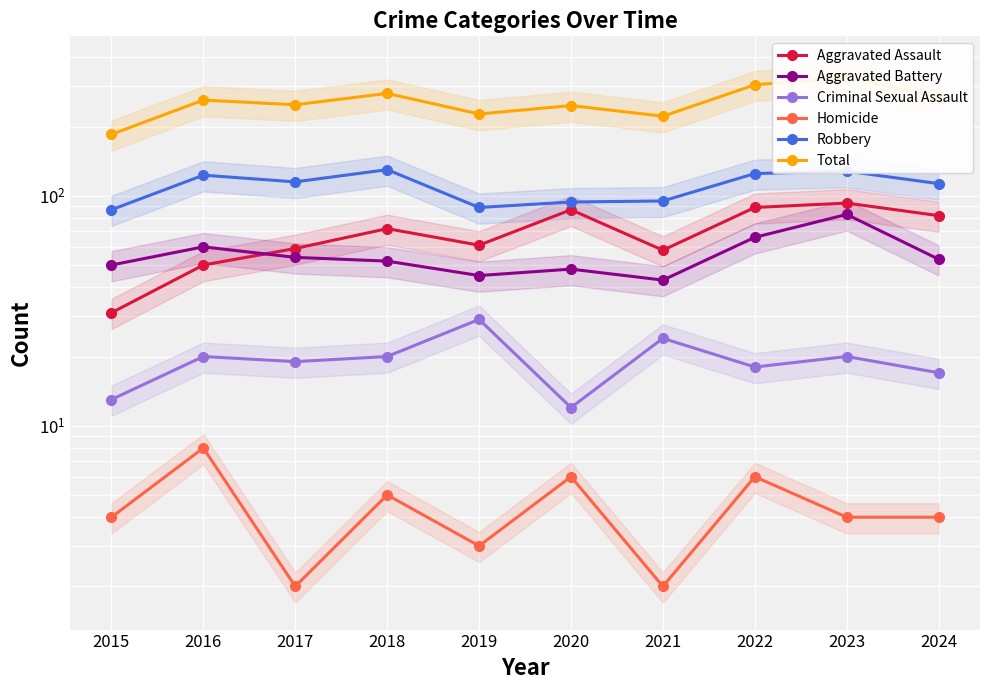

Where is Total nearest to the value 256?

2016